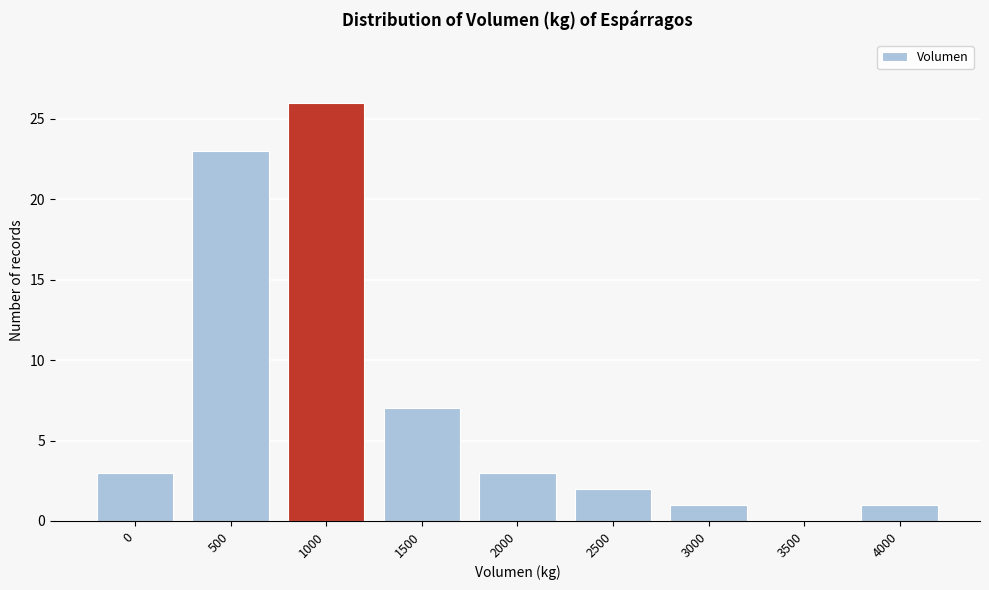

Reading left to right, extract all data points from this chart.

0=3	500=23	1000=26	1500=7	2000=3	2500=2	3000=1	3500=0	4000=1